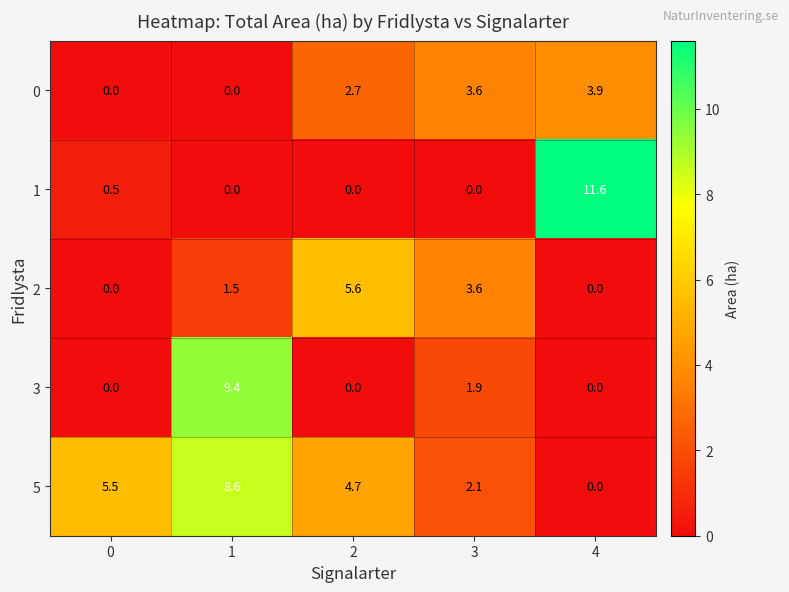

Is it true that 2 equals 2.1 at 1?

False